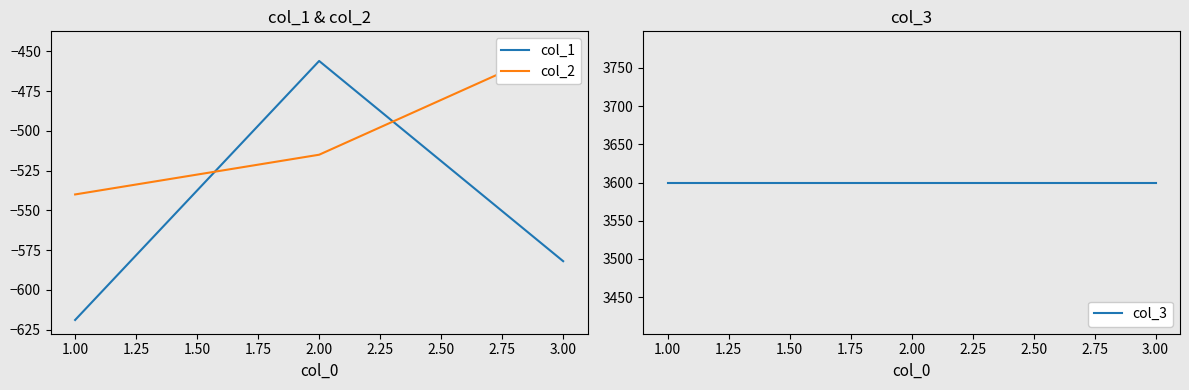

Does the chart have visible grid lines?

No